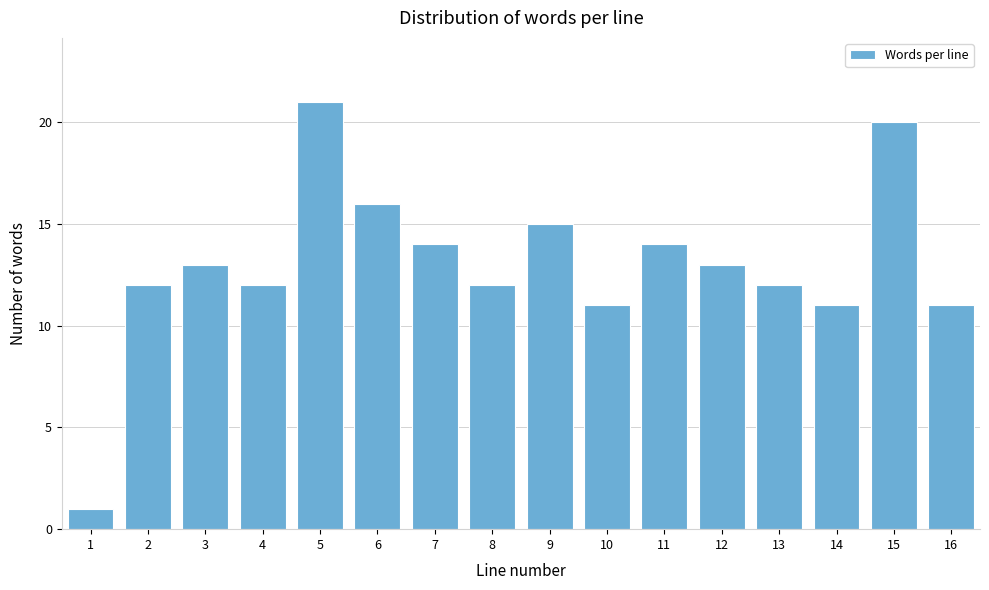

Reading left to right, extract all data points from this chart.

1=1	2=12	3=13	4=12	5=21	6=16	7=14	8=12	9=15	10=11	11=14	12=13	13=12	14=11	15=20	16=11